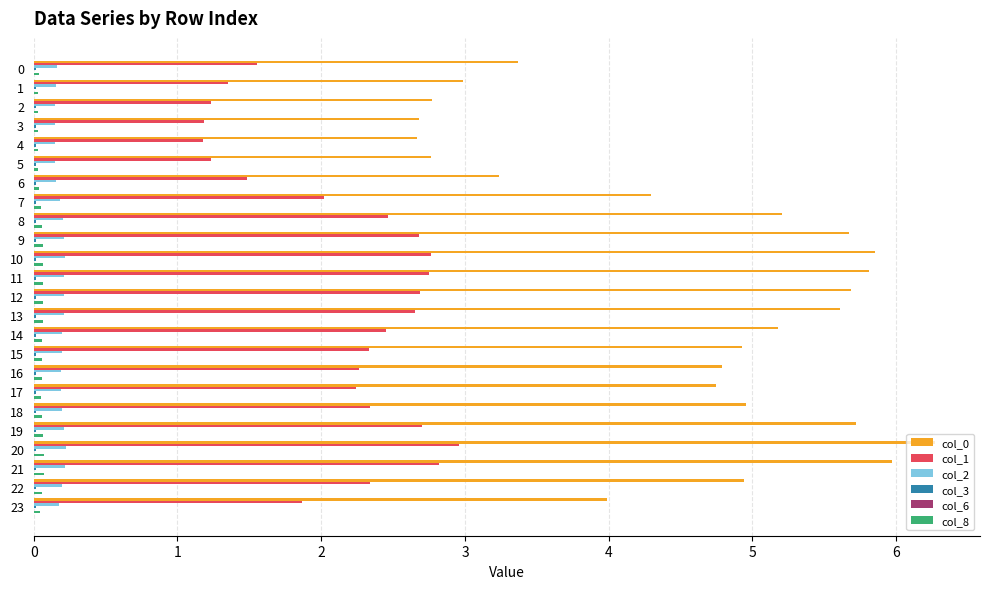

What is the maximum value shown in the chart?

6.3